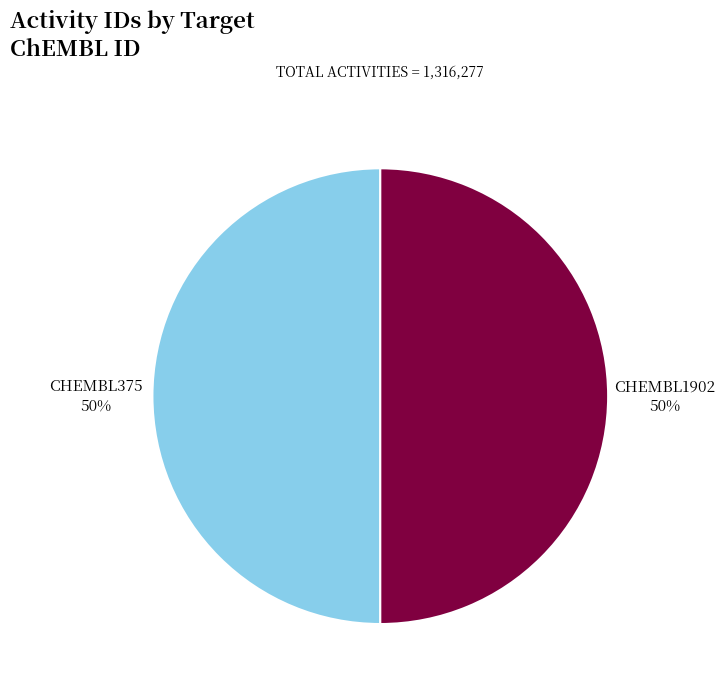

How many segments does this pie chart have?

2